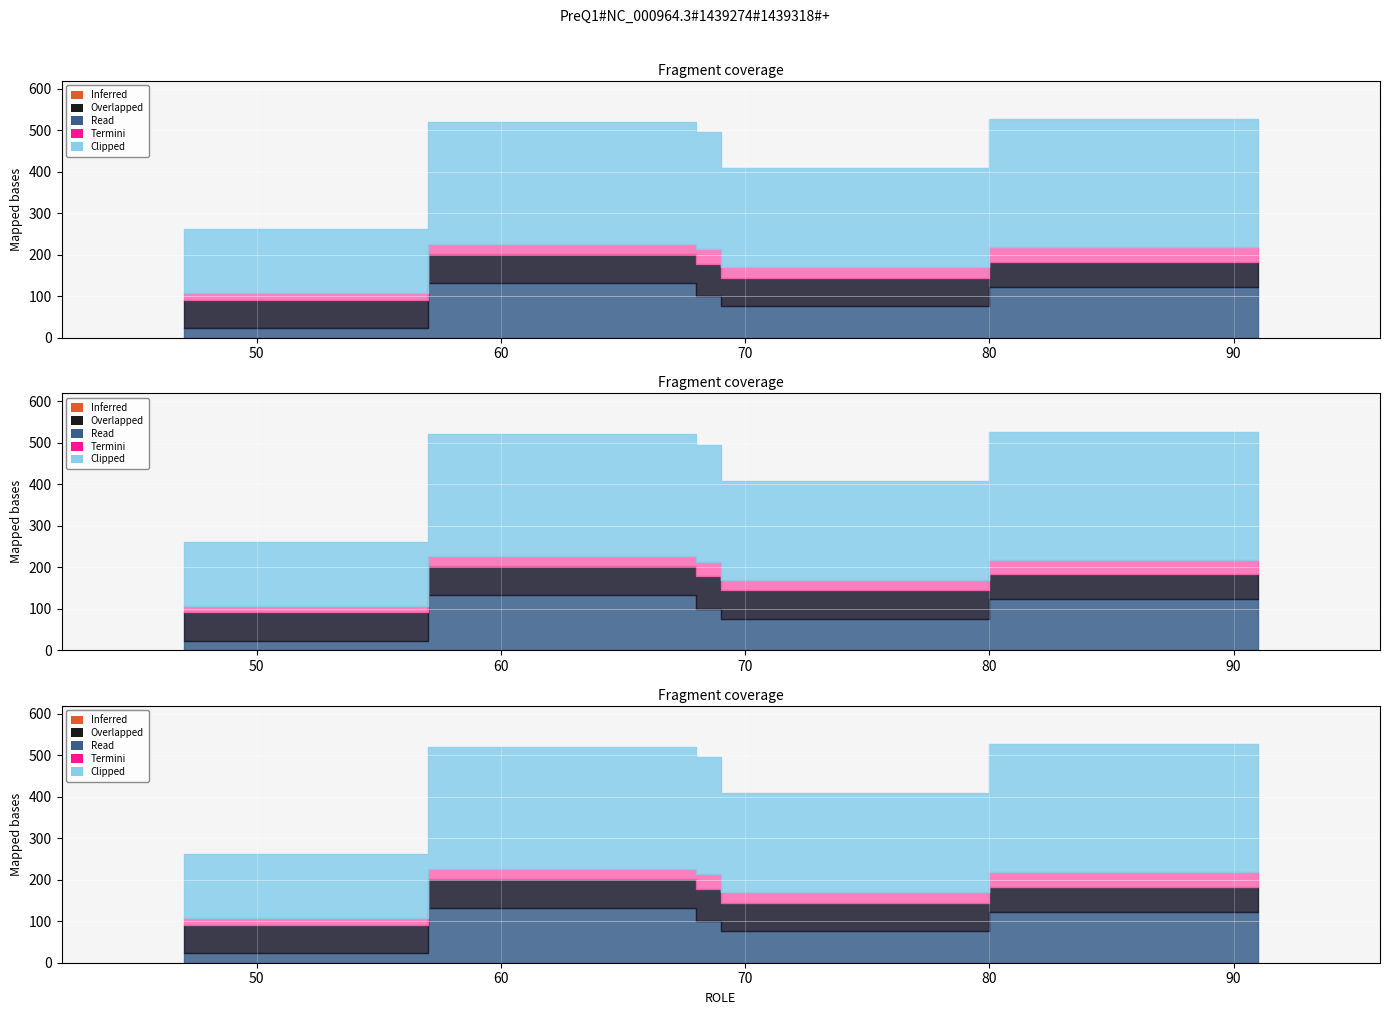

What is the smallest value displayed?

15